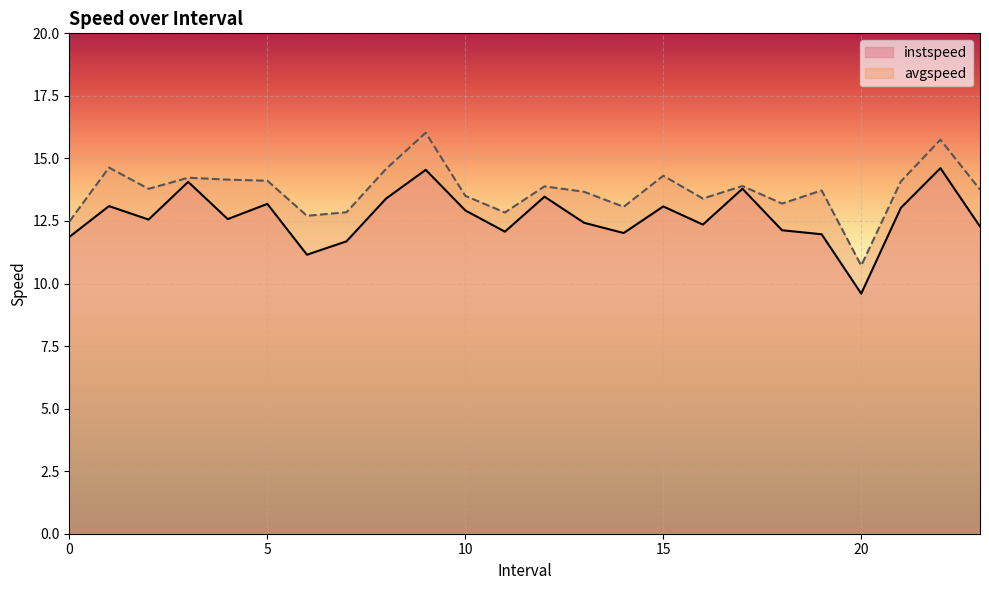

At how many categories does at least one series exceed 11?

23